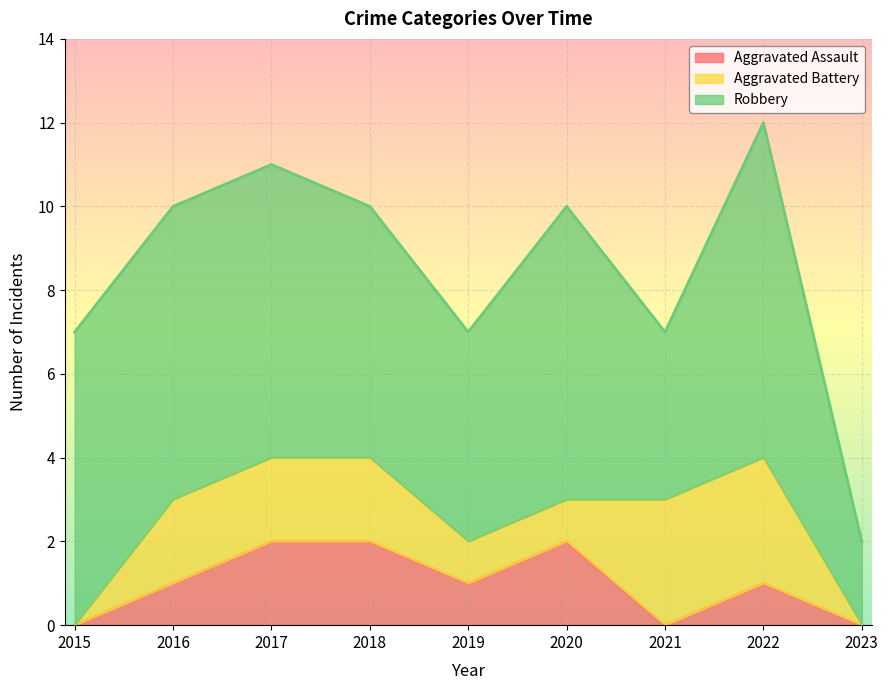

How many interior local peaks does the Robbery series have?

2